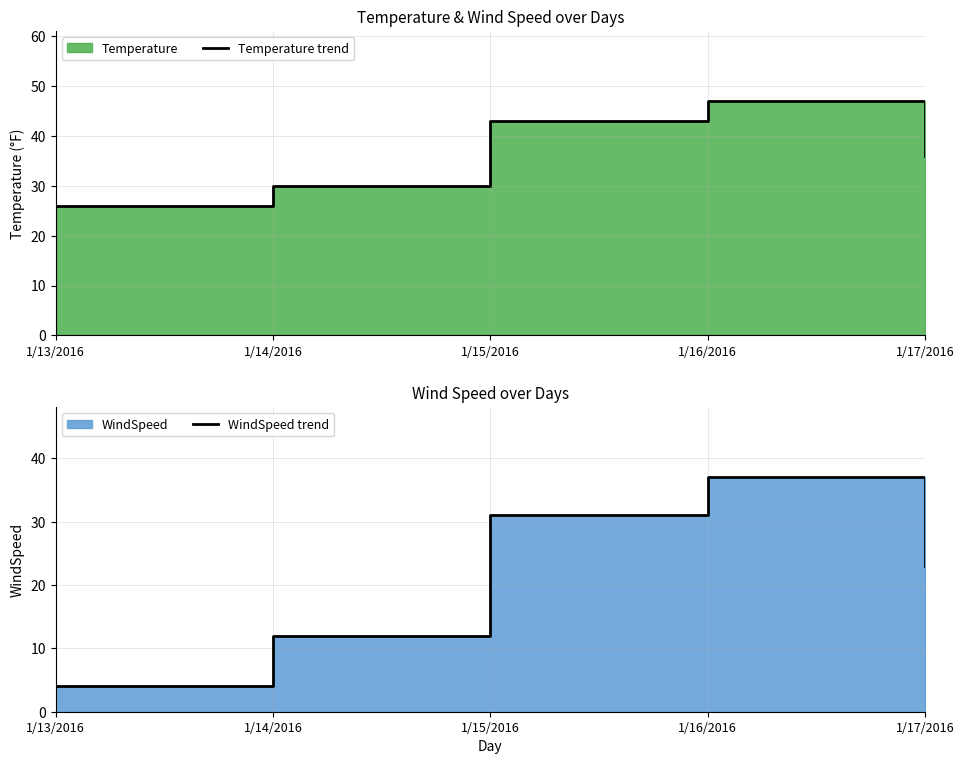

What is the value of the Temperature trend point at the 2nd from the left?

30